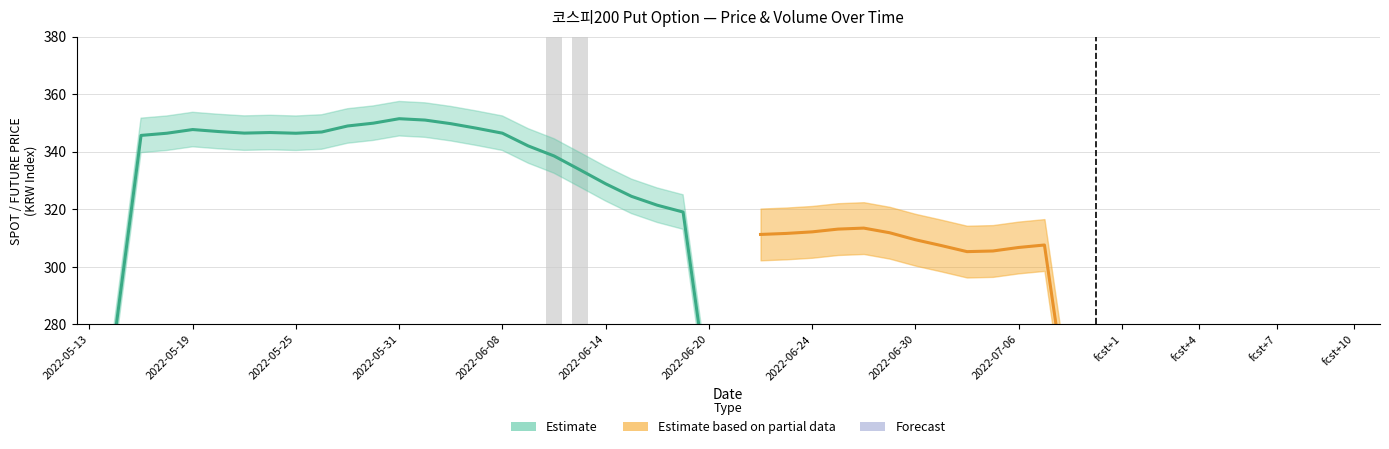

What is the average value of the SPOT_PRICE series?

329.5